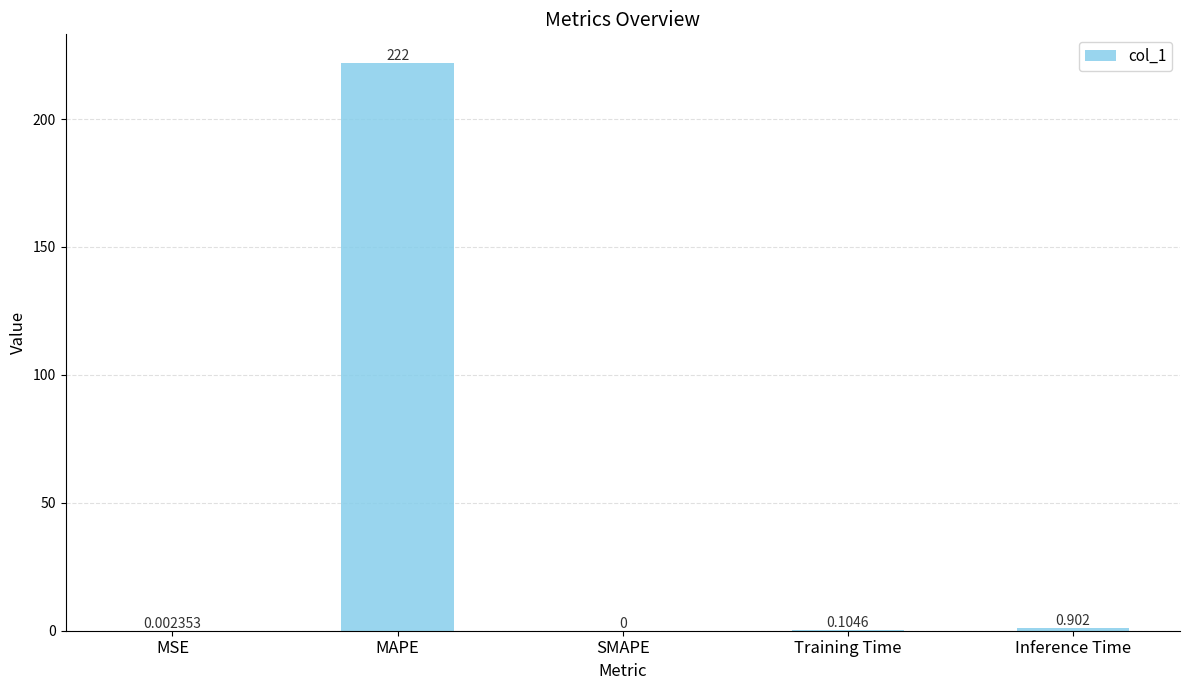

Where is the data nearest to the value 110?

Inference Time